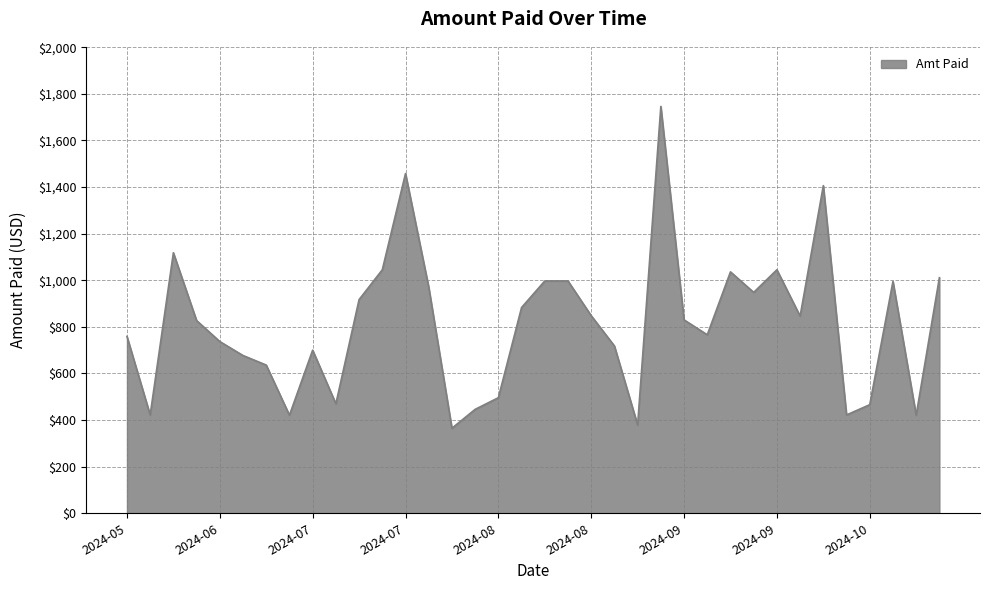

What is the maximum value shown in the chart?

1746